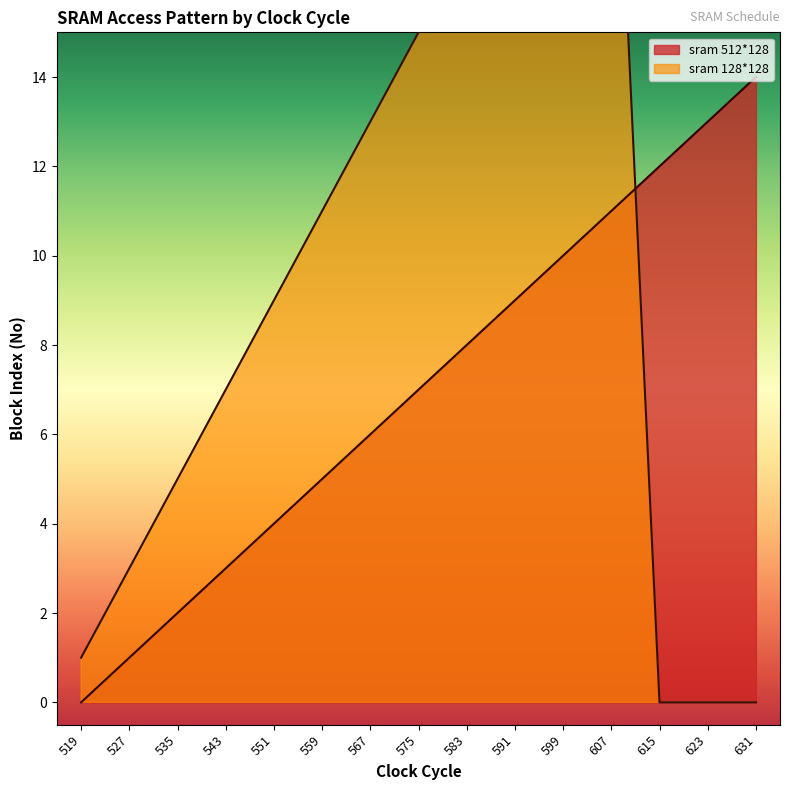

At how many categories does at least one series exceed 22?

1